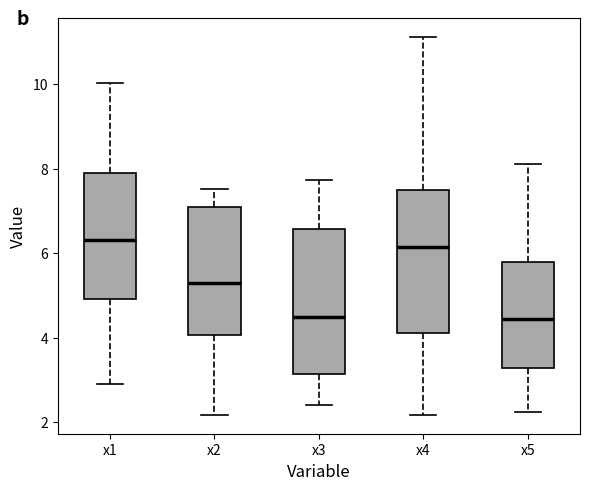

Where does the median line of the box for x4 sit on the y-axis? The values are not printed on the chart, so give them approximately, as read against the axis.

6.2